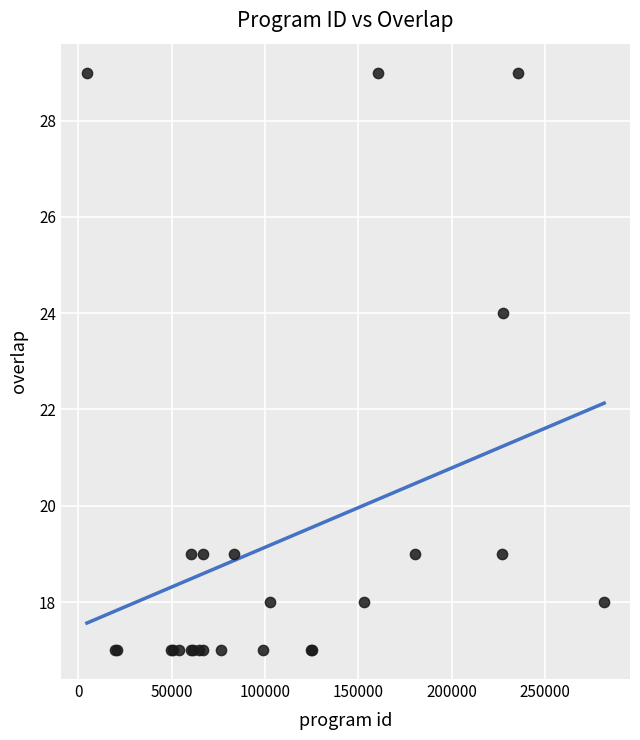

What Y value in the scatter plot is closest to 23?

24